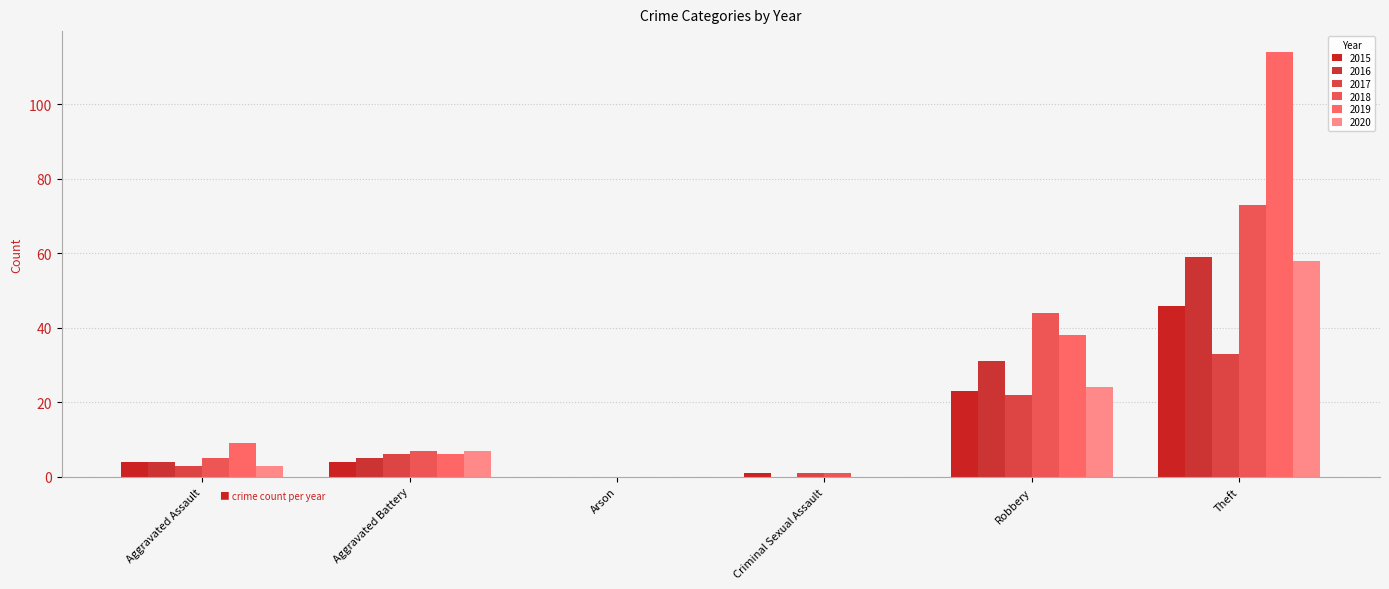

Which series has the largest total across all categories?

2019